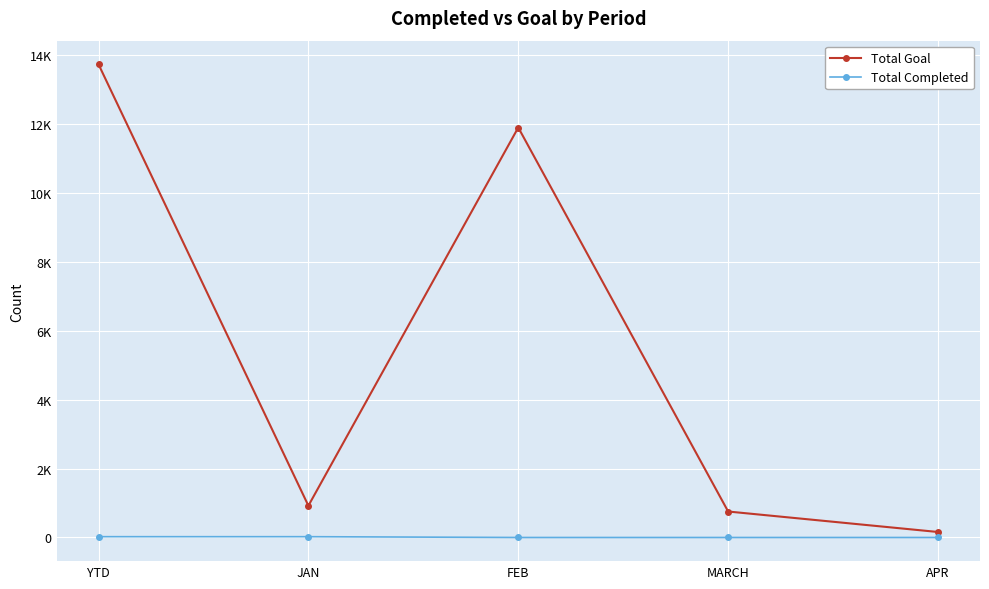

Reading left to right, transcribe all the data shown in this chart.

Total Goal: 13721	921	11888	753	159
Total Completed: 23	23	0	0	0